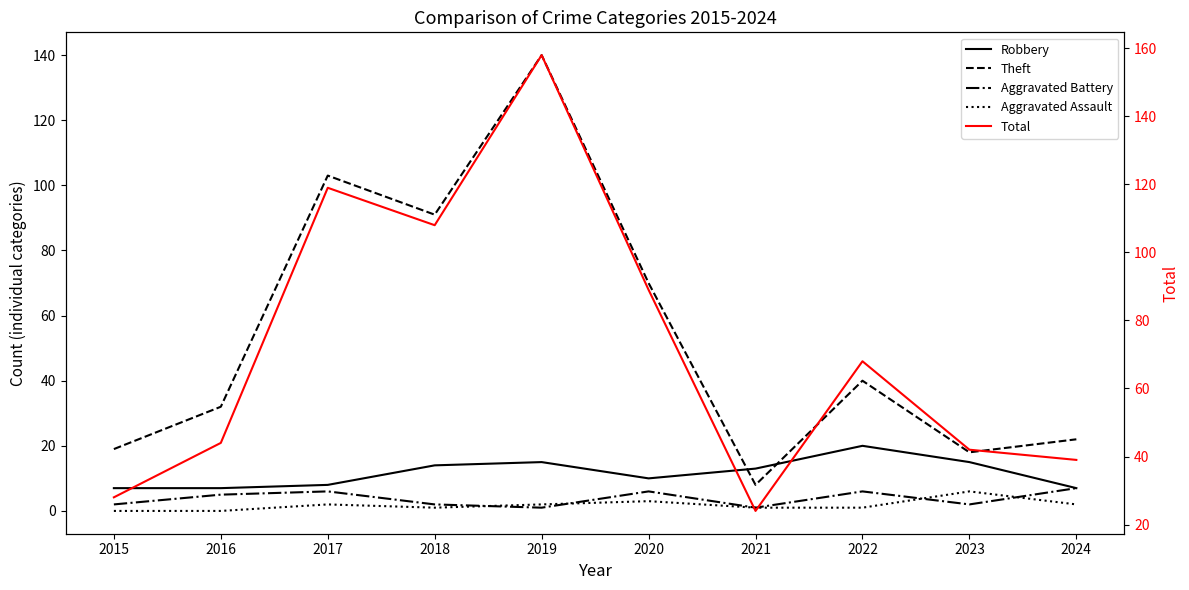

In Total, how many points are lower than both neighbors (excluding endpoints)?

2